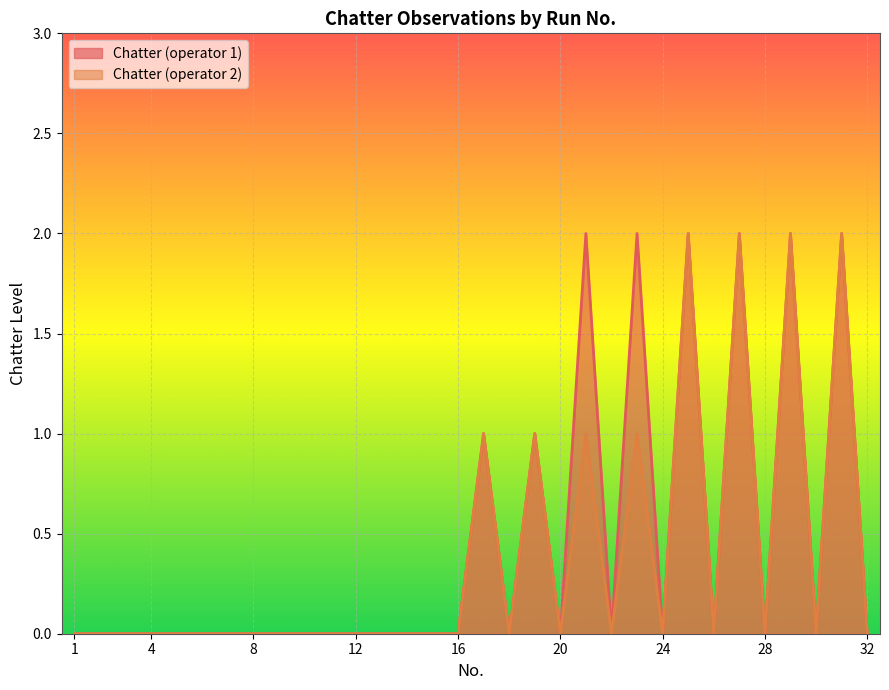

The Chatter (operator 1) series shows 0 at 18. True or false?

True